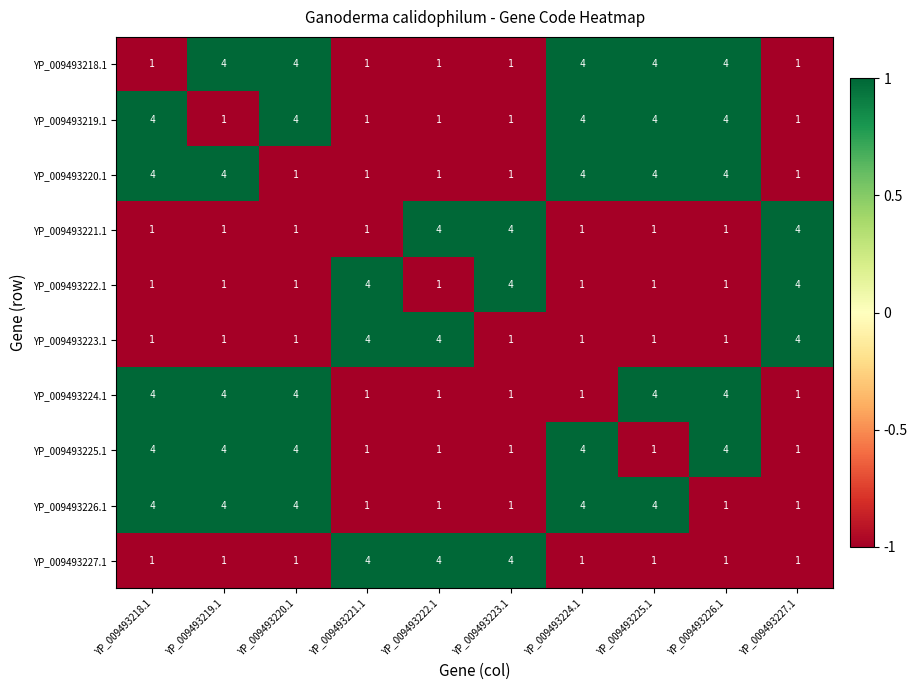

True or false: YP_009493219.1 has a value of 2 at YP_009493220.1.

False